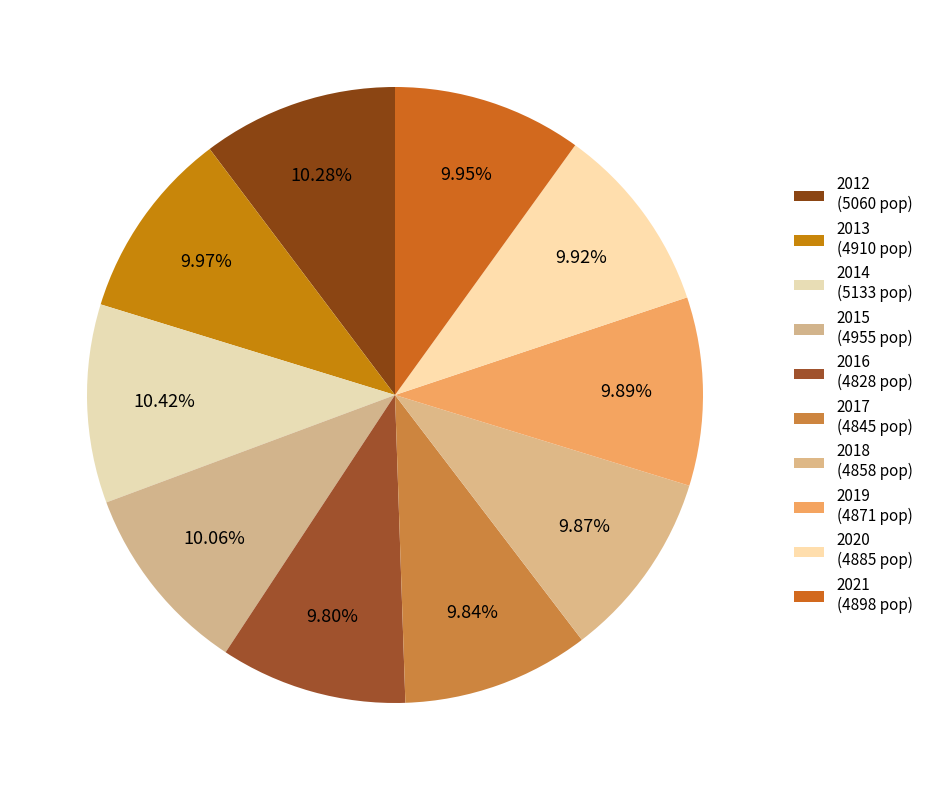

How many segments does this pie chart have?

10